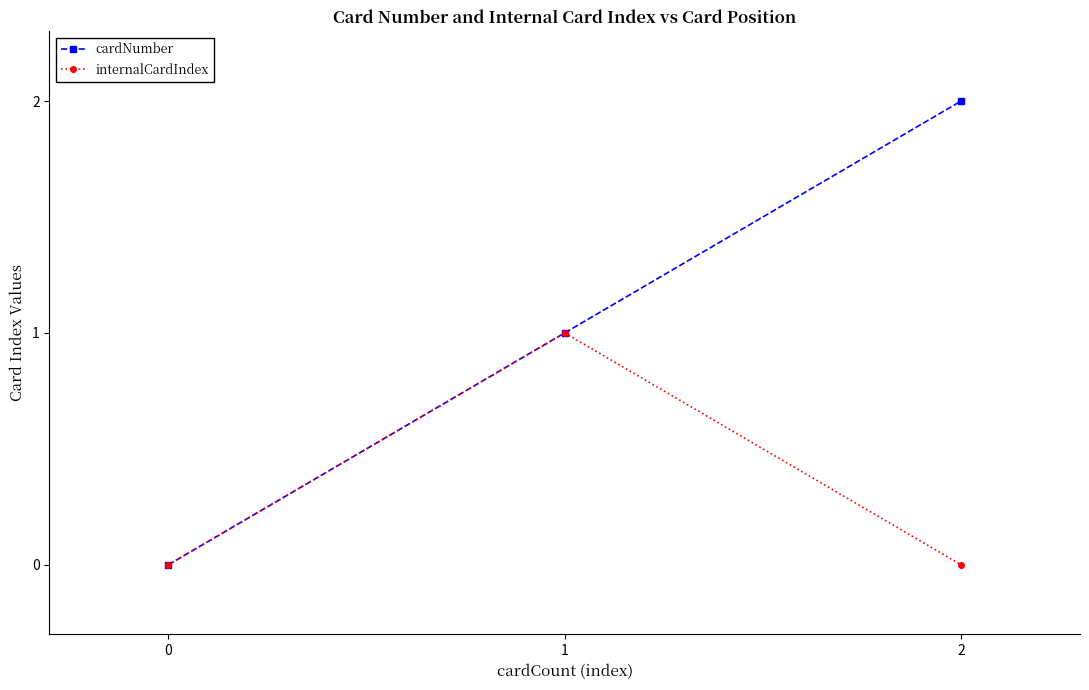

Rank the series by their maximum value, from lowest to highest.

internalCardIndex, cardNumber